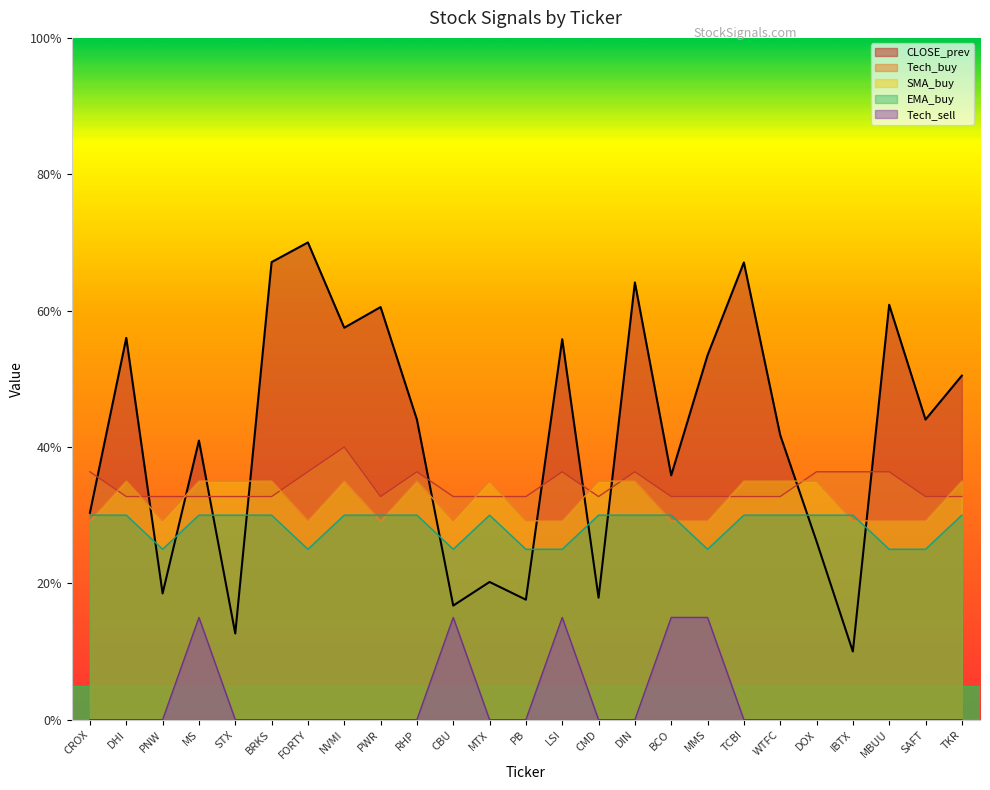

True or false: Tech_buy has more than 1 points higher than both neighbors.

True